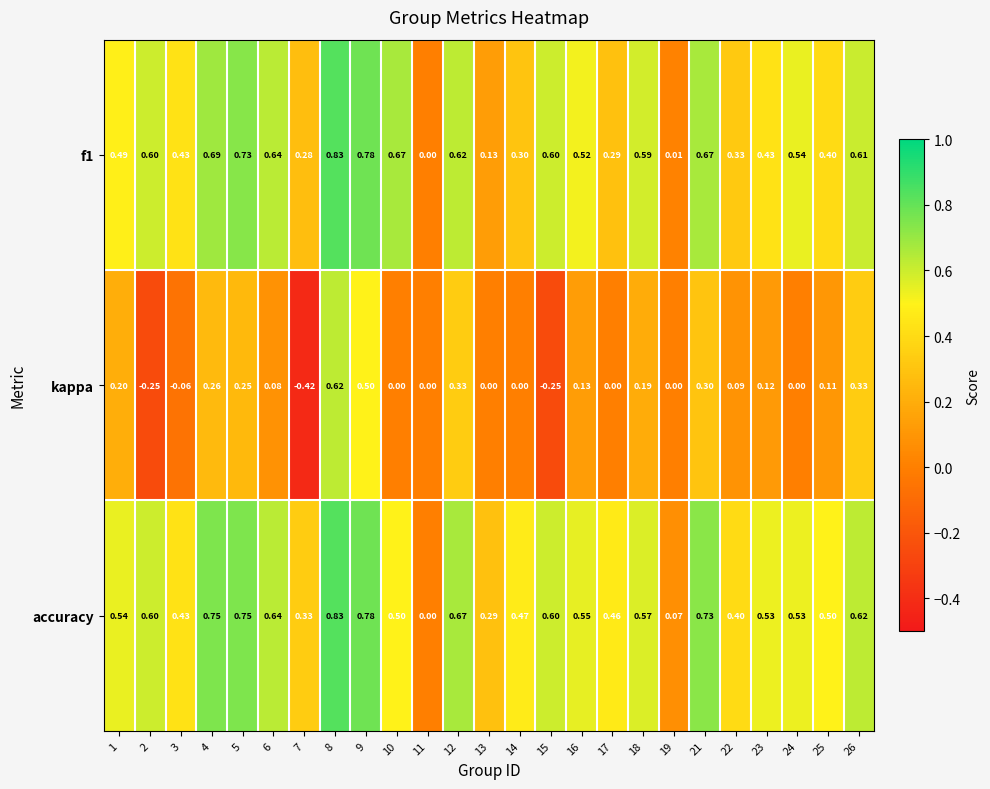

At which category is the sum across all series the highest?

8